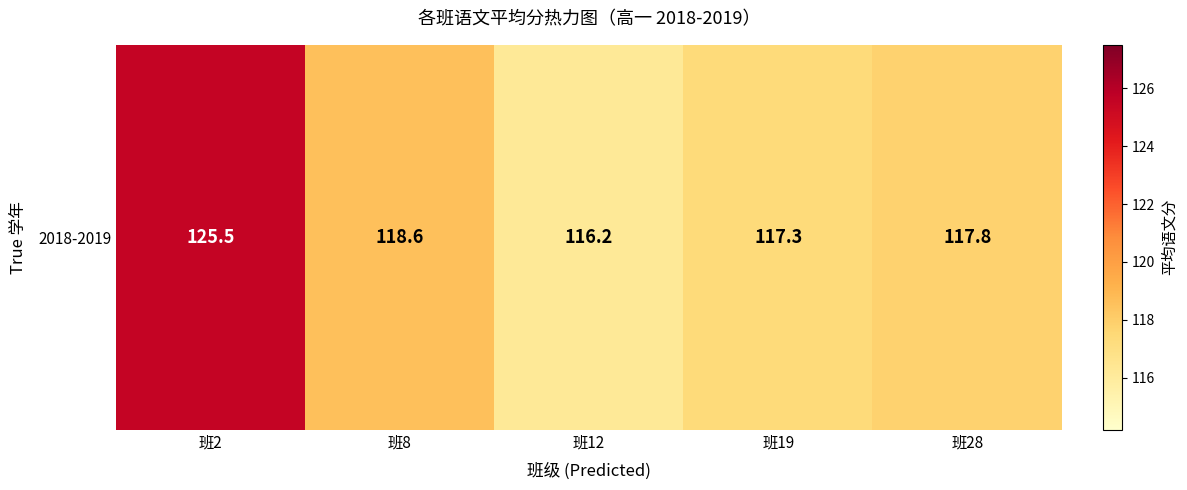

Rank the categories by value from lowest to highest.

班12, 班19, 班28, 班8, 班2